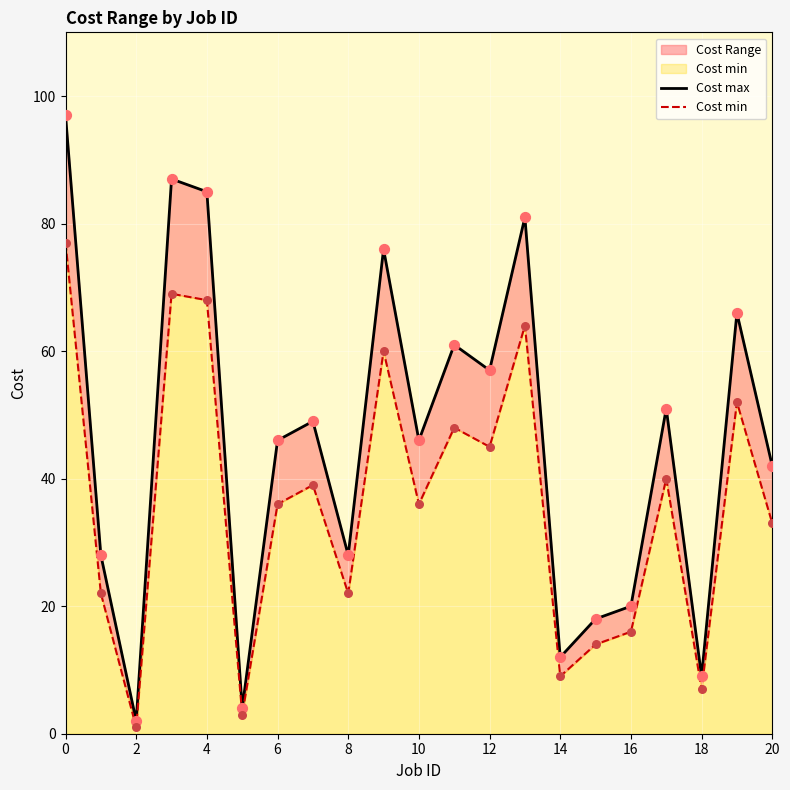

At how many categories does at least one series exceed 49?

9